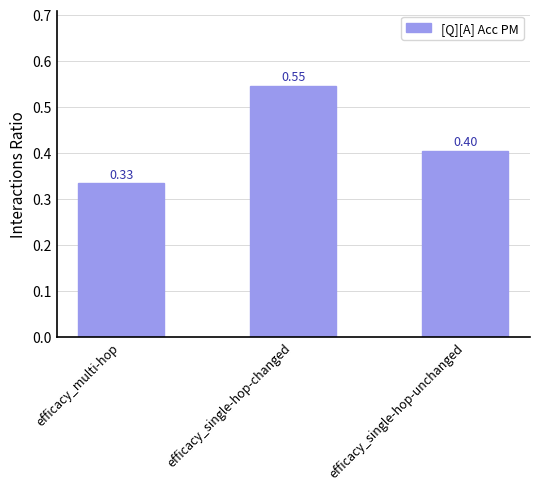

What is the sum of all values?

1.3